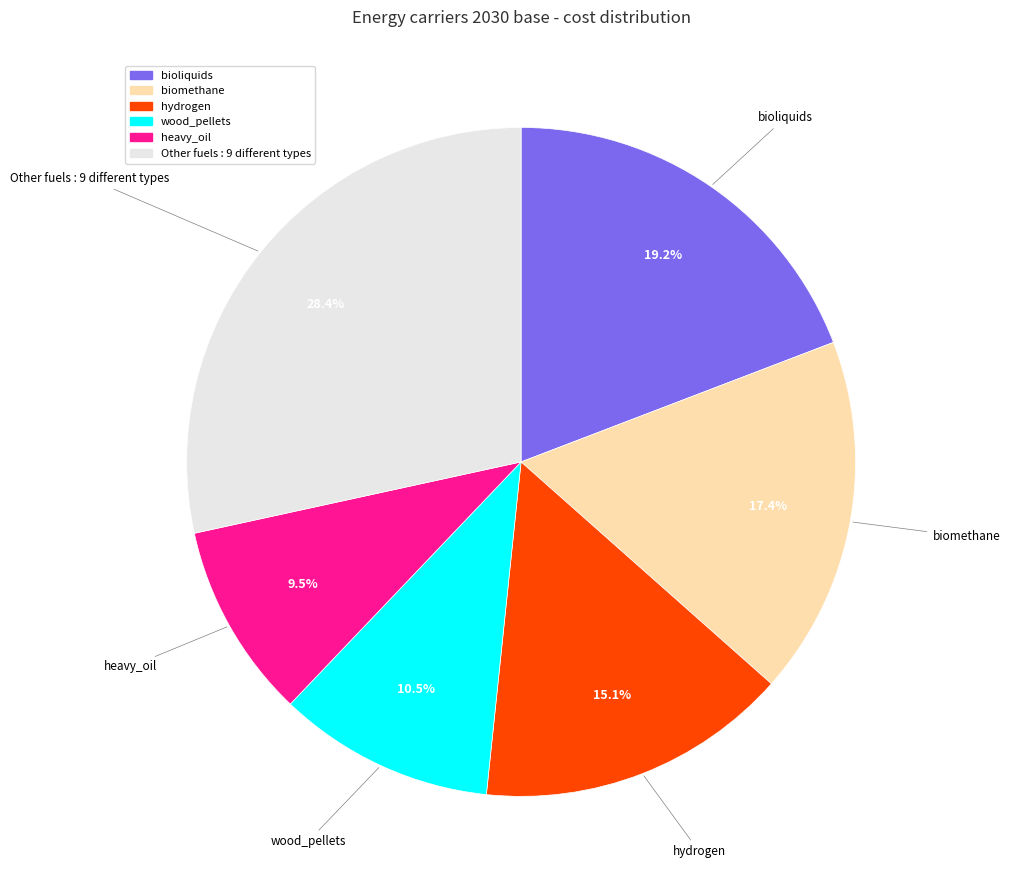

Is there a majority slice in this chart?

No